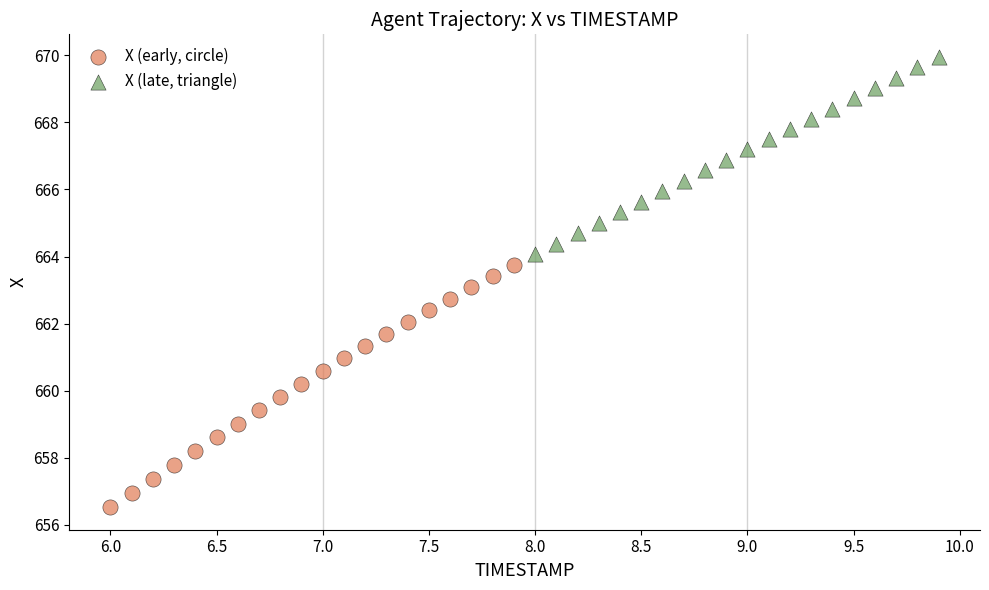

Which series has the widest spread of Y values?

X (early, circle)